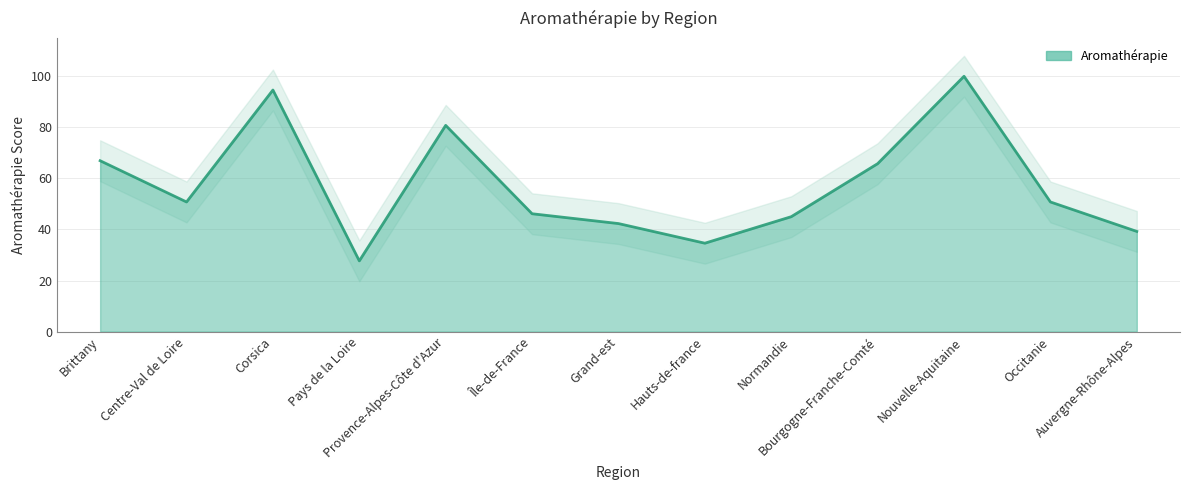

What position from the right is Pays de la Loire?

10